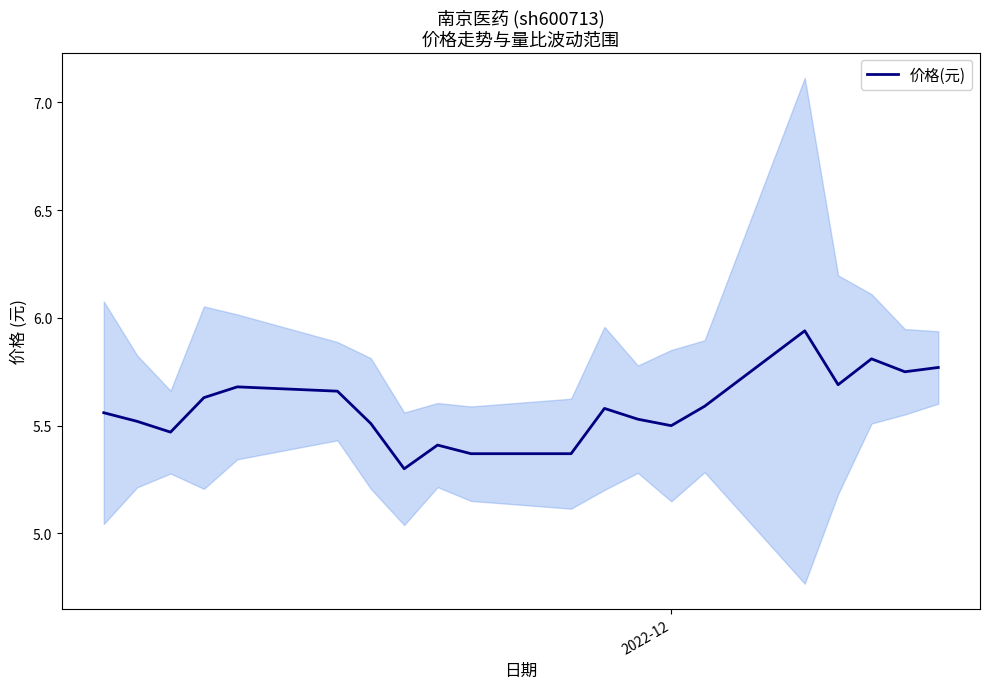

How many interior local valleys (lower than both neighbors) does the data have?

5